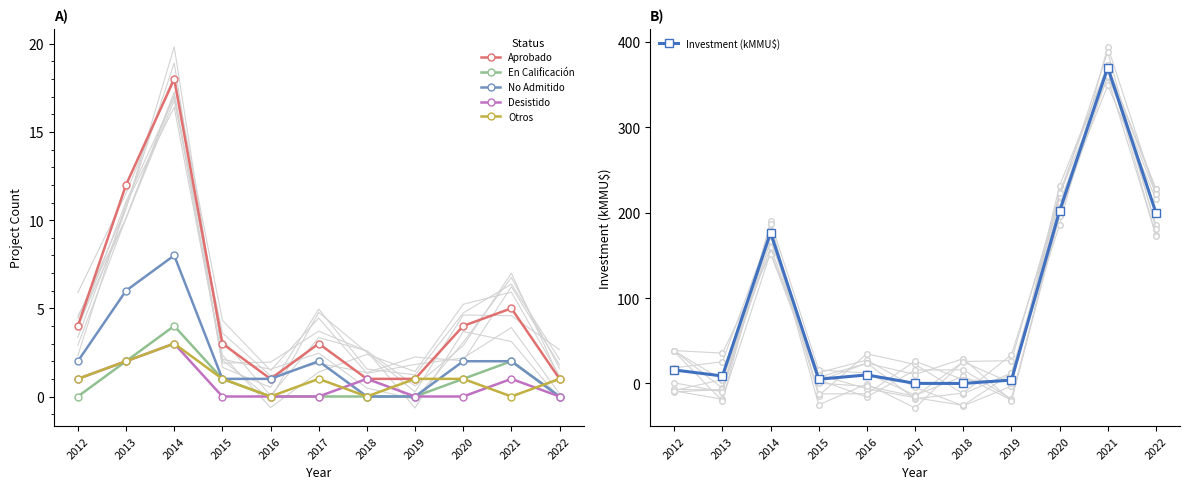

Is it true that Investment (kMMU$) equals 370.0 at 2021?

True